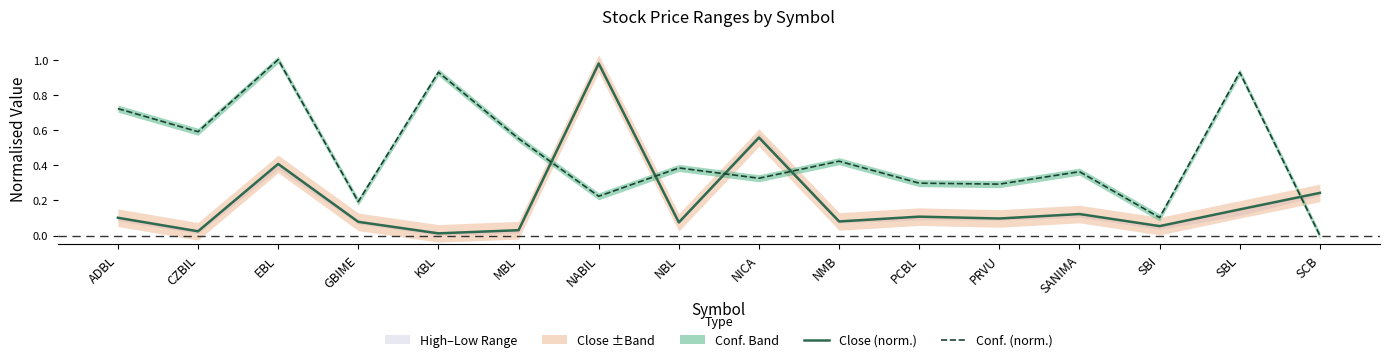

What position from the left is ADBL?

1